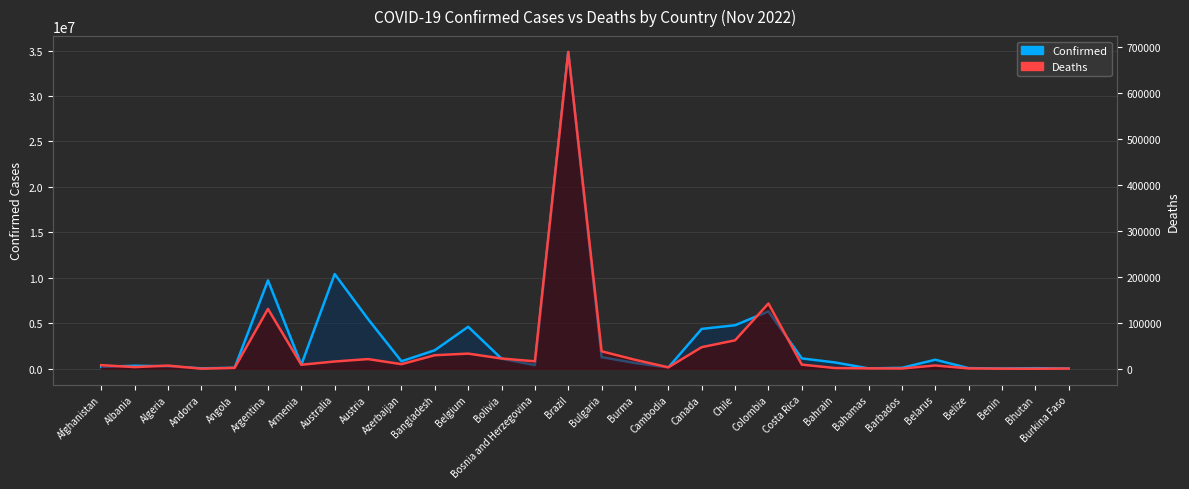

What is the maximum value shown in the chart?

34849063